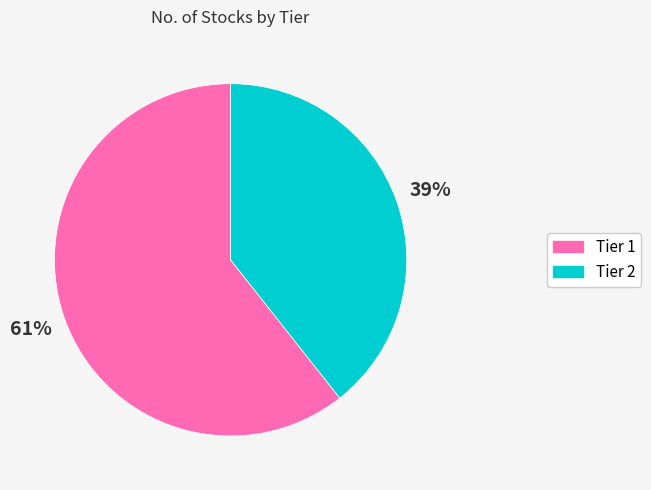

Do Tier 1 and Tier 2 together represent more than half of the pie?

Yes